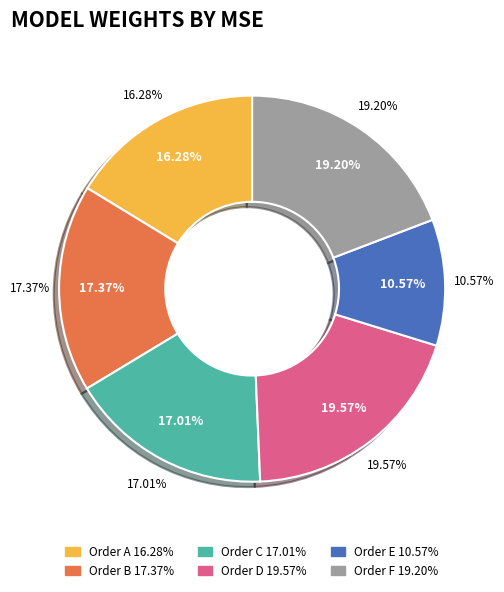

How many slices are in this pie chart?

6